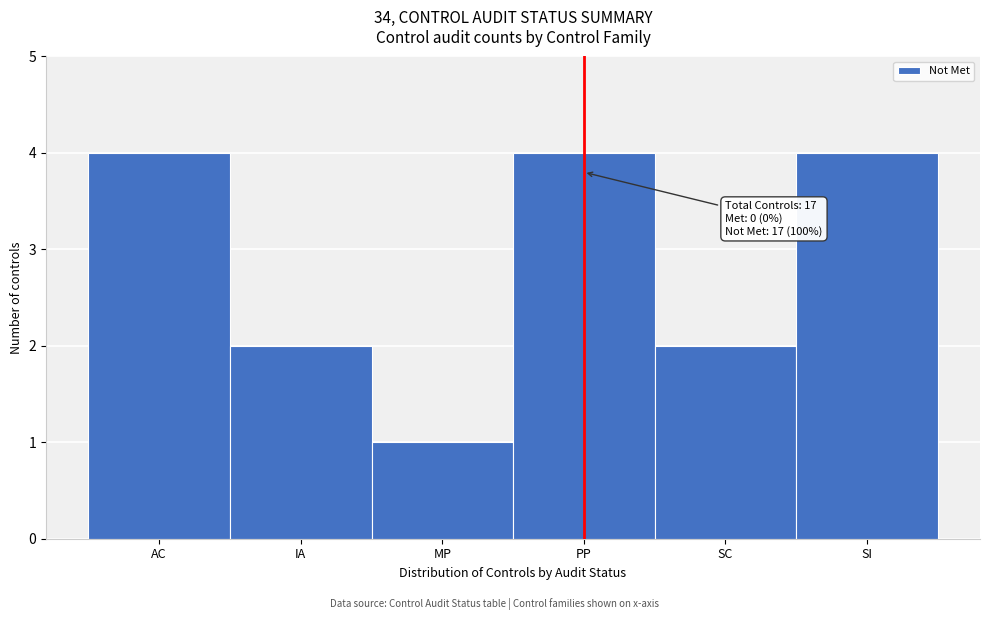

Reading right to left, what are all the values shown in this chart?

4	2	4	1	2	4